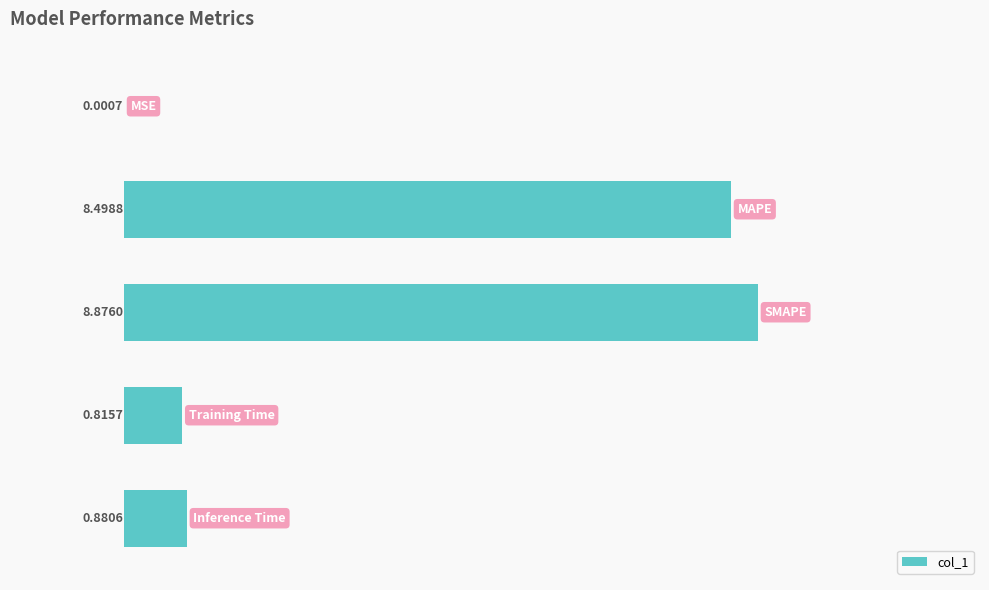

How many data points does each series have?

5